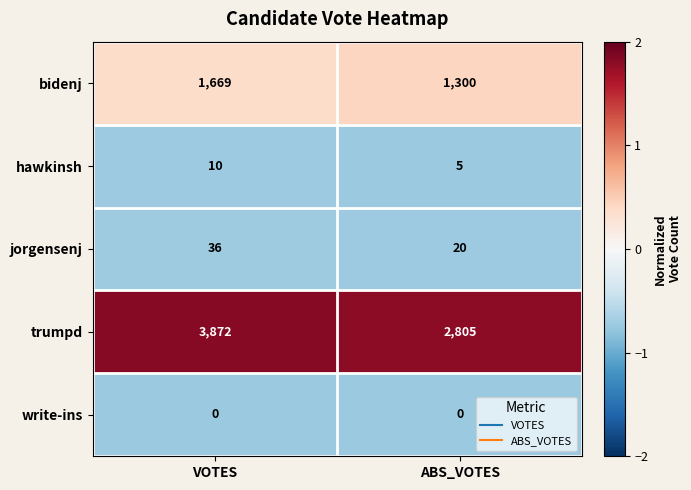

Reading left to right, list all the values displayed in this chart.

bidenj: 1669	1300
hawkinsh: 10	5
jorgensenj: 36	20
trumpd: 3872	2805
write-ins: 0	0